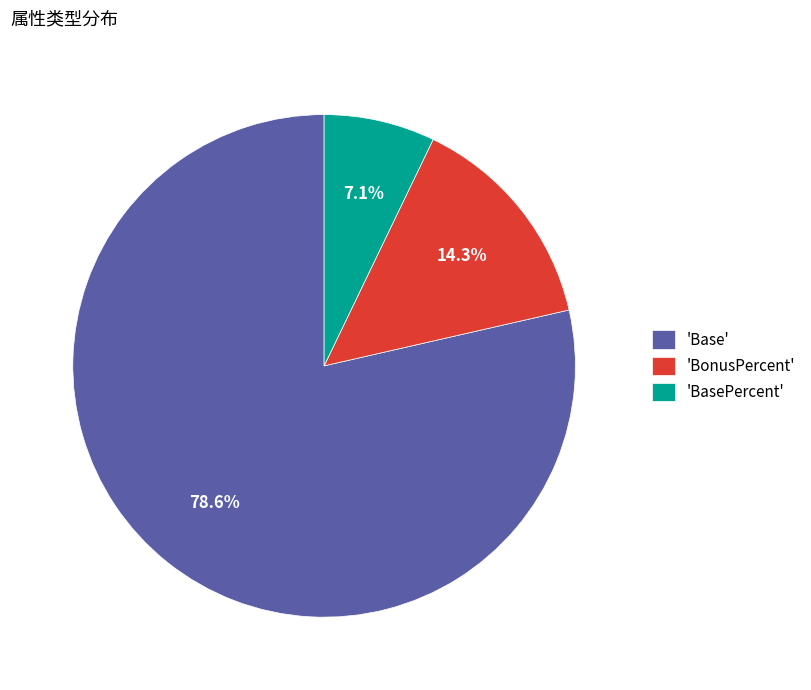

Is the sum of 'BasePercent' and 'Base' greater than half?

Yes